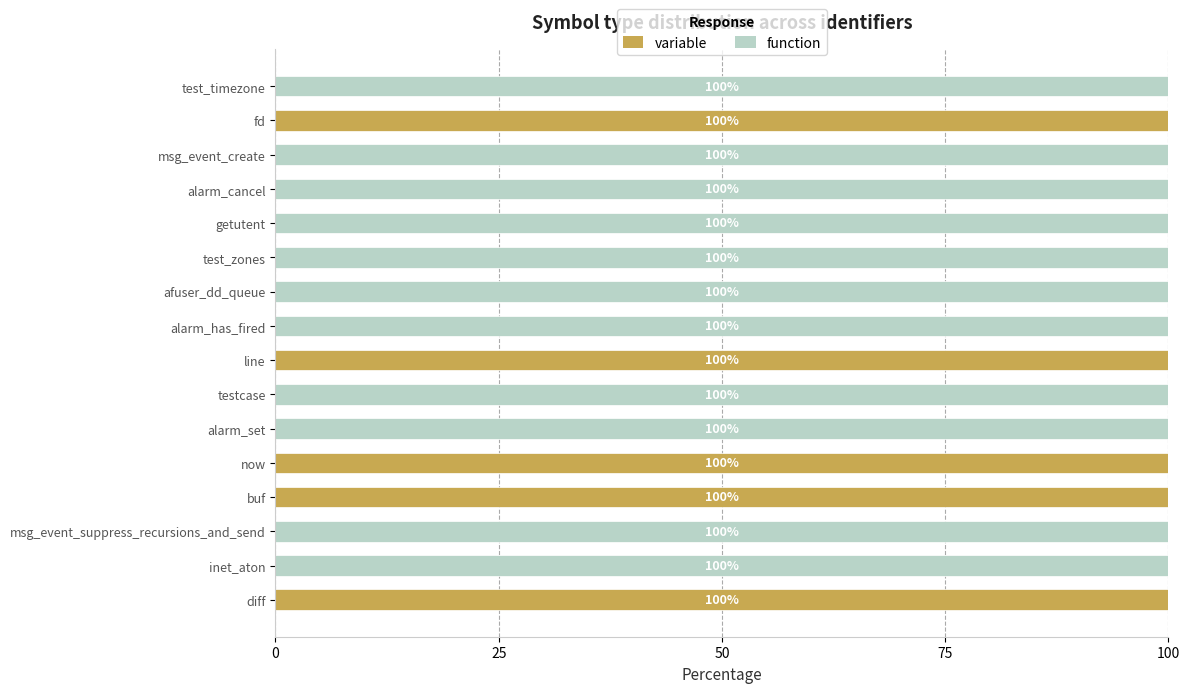

True or false: variable has a value of 100 at fd.

True